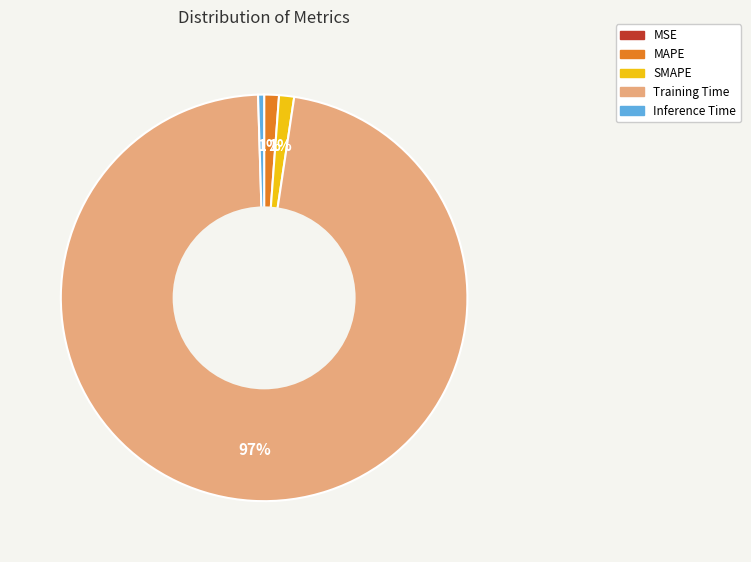

To the nearest percent, what is the average slice percentage?

20%